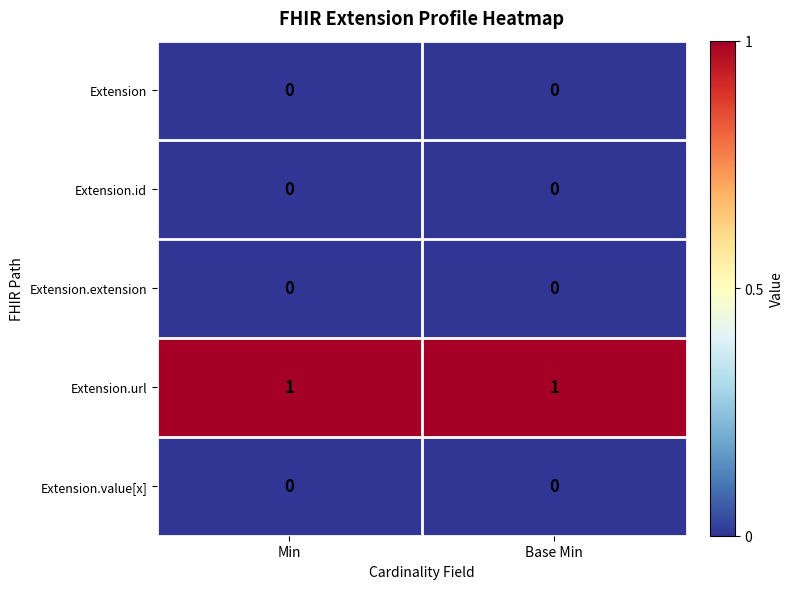

The value of Extension.extension at Base Min is 0. True or false?

True